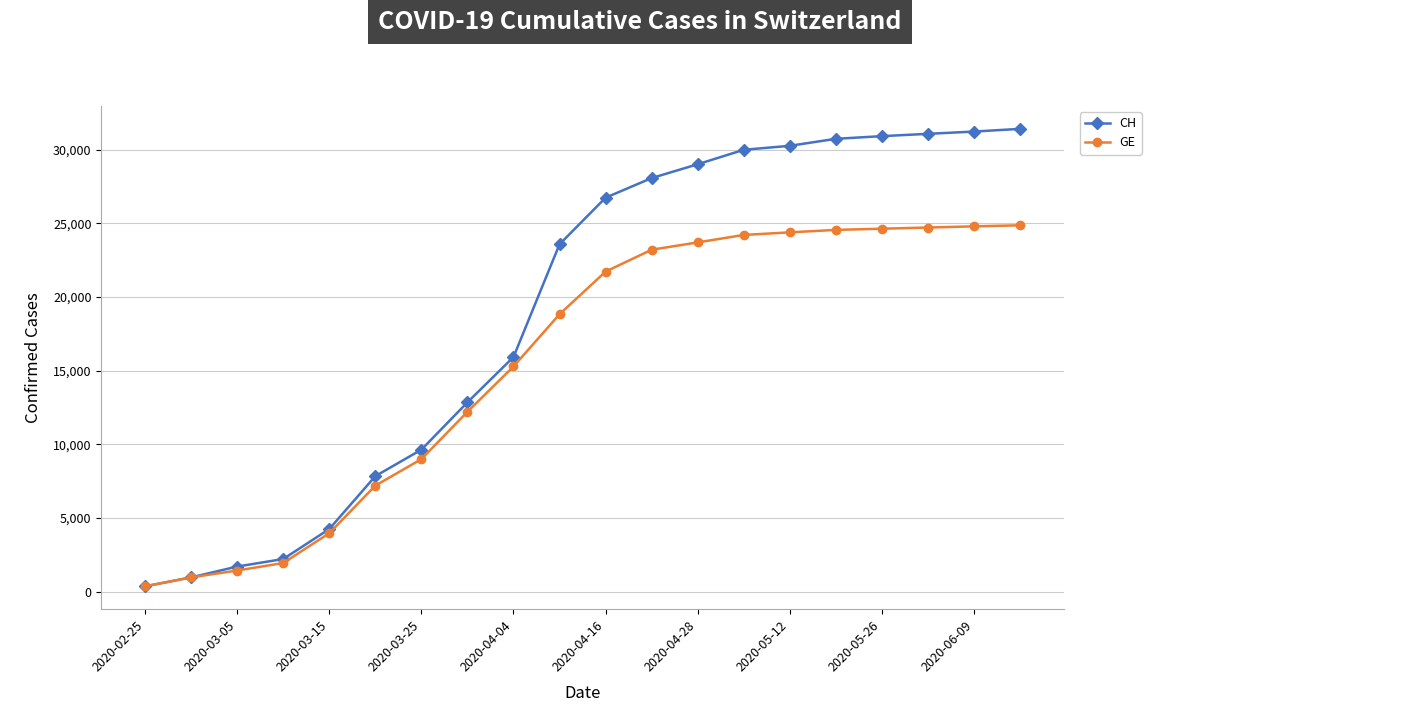

What is the value of the CH point at the 19th from the left?

31218